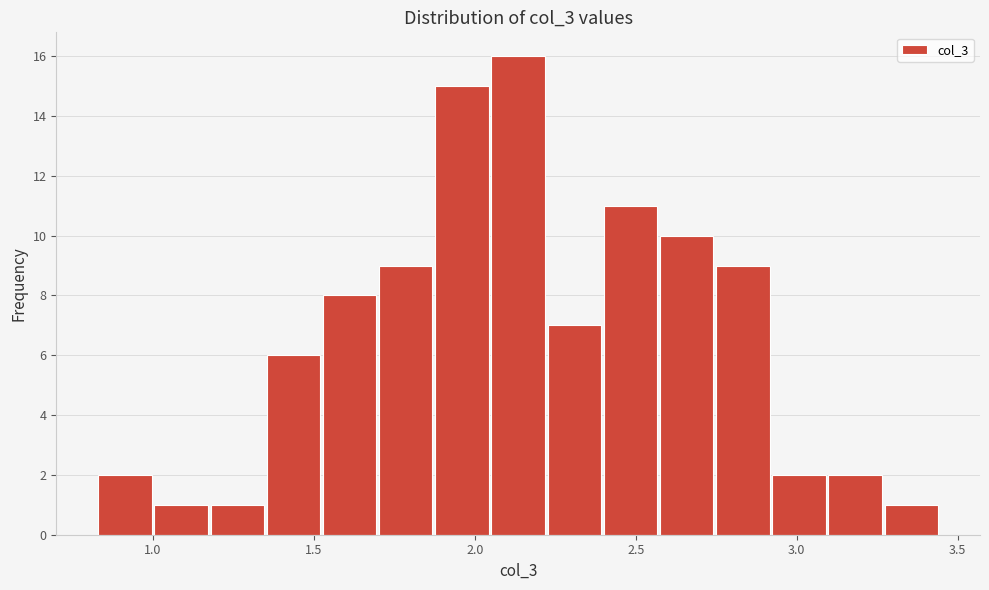

Read against the x-axis, roughly where is the centre of the tallest bar?

2.15